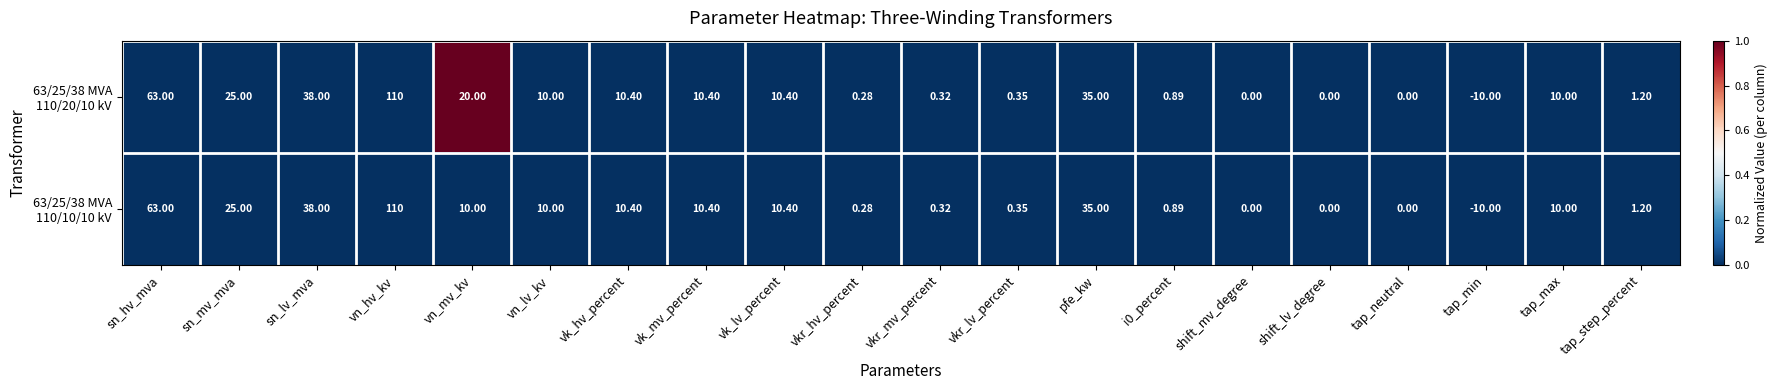

At which category does the chart reach its peak across all series?

vn_hv_kv